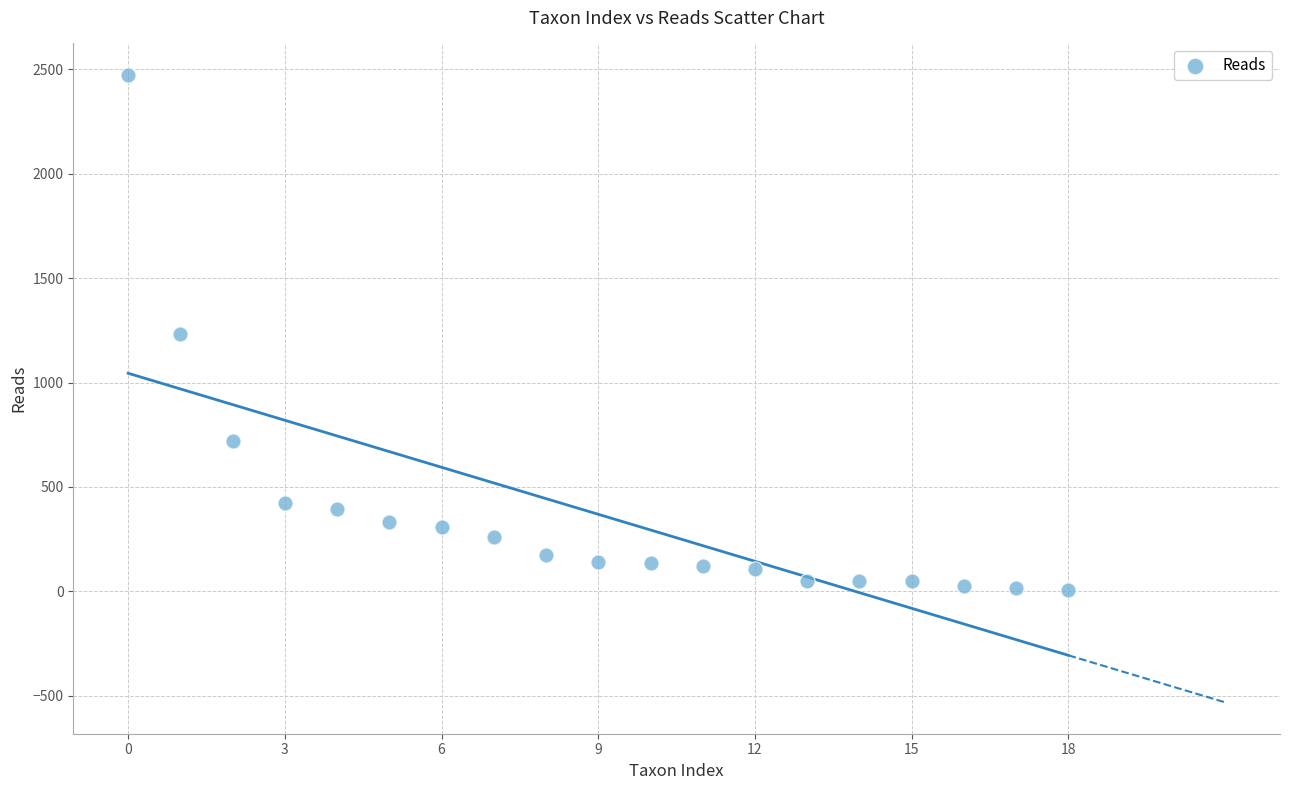

What is the range of Y values (max minus min)?

2466